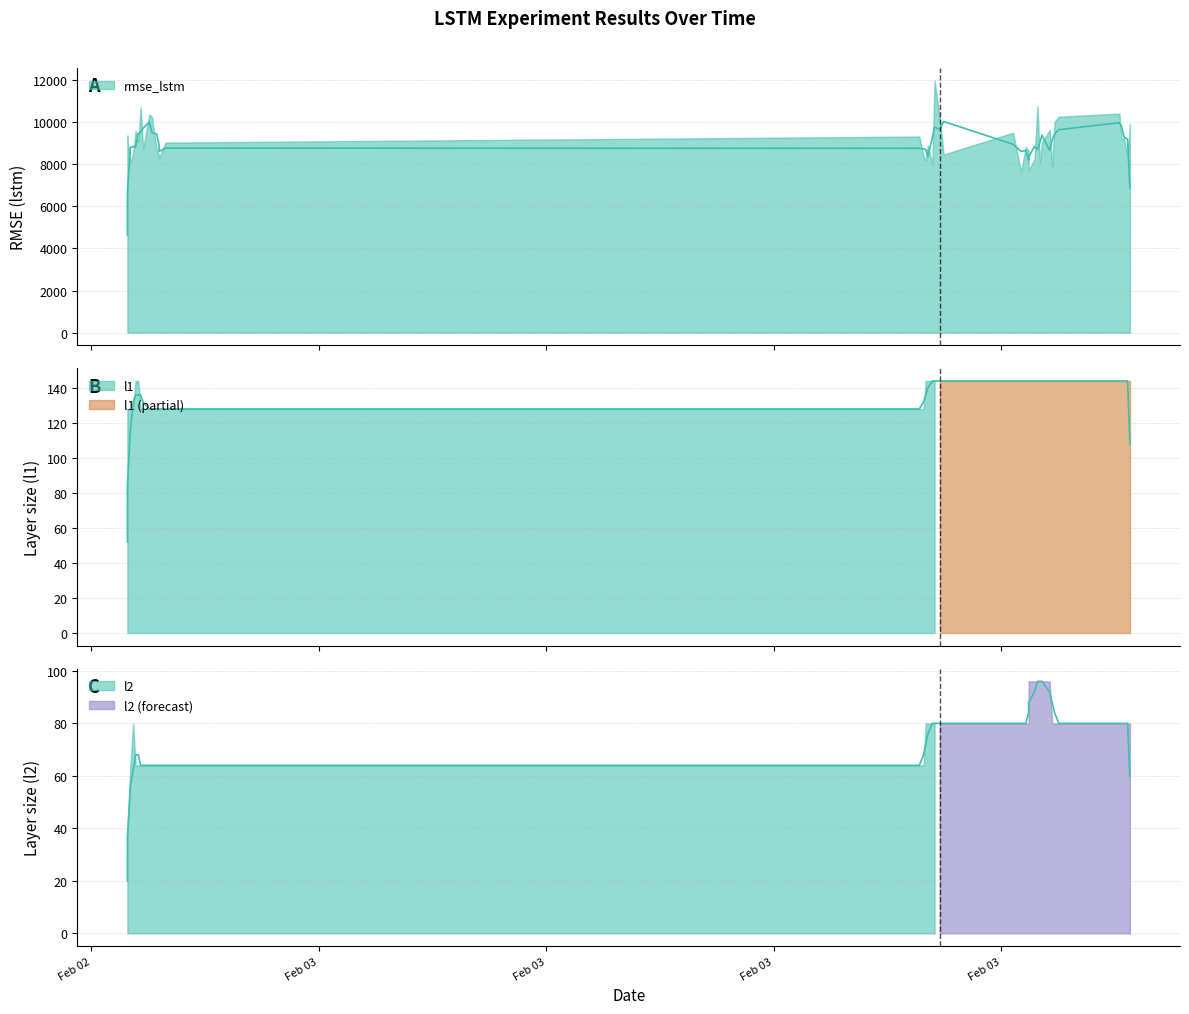

At 4, list the series in order from largest to smallest.

rmse_lstm, l1, l2